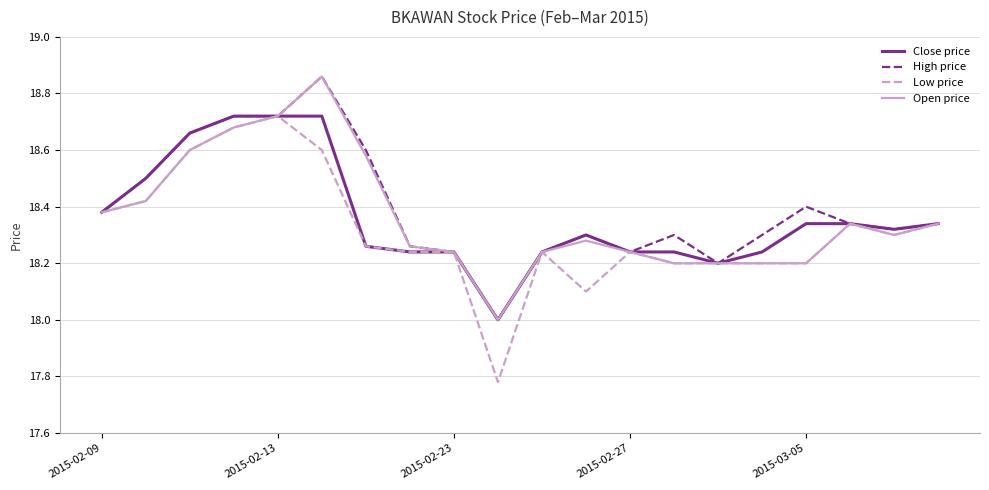

Which series has the largest total across all categories?

High price